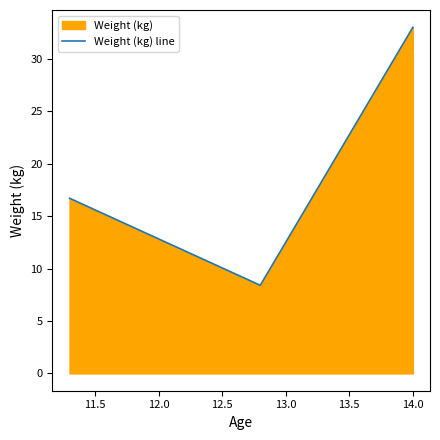

What is the average value?

19.4